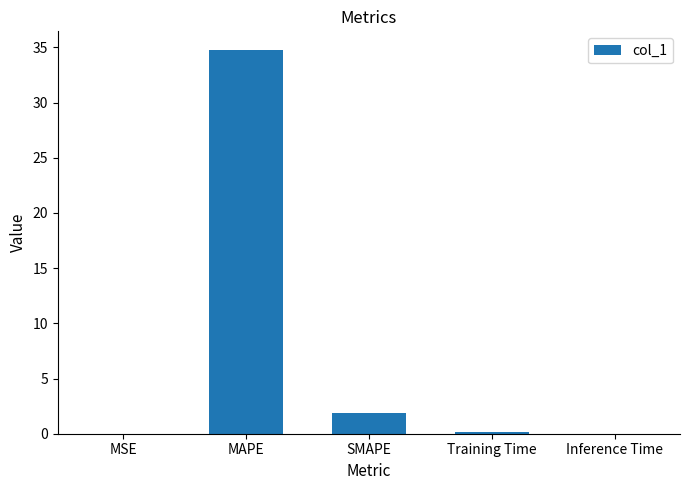

The value at MAPE is 22.5. True or false?

False